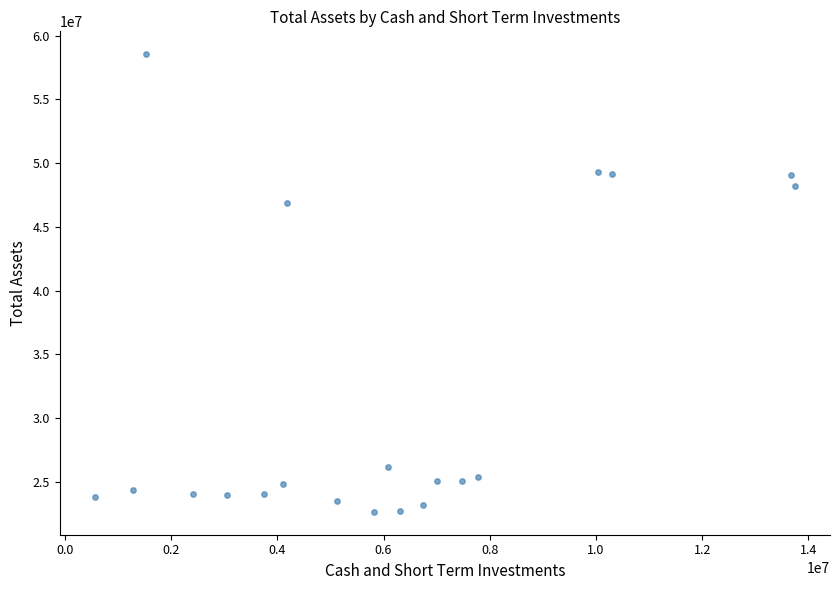

What Y value in the scatter plot is closest to 40596650?

46912100